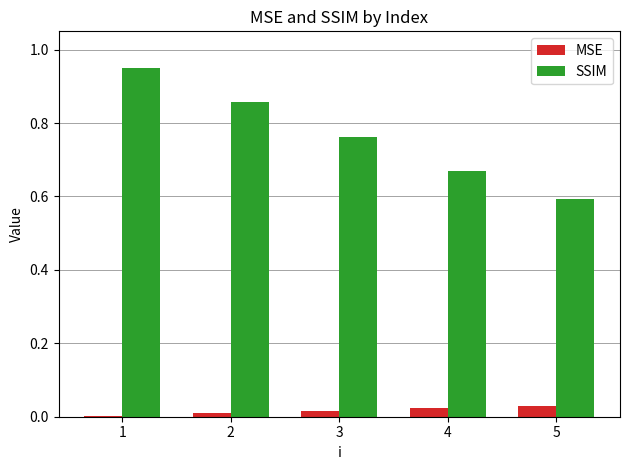

Is the value of MSE at 4 greater than the value of SSIM at 1?

No